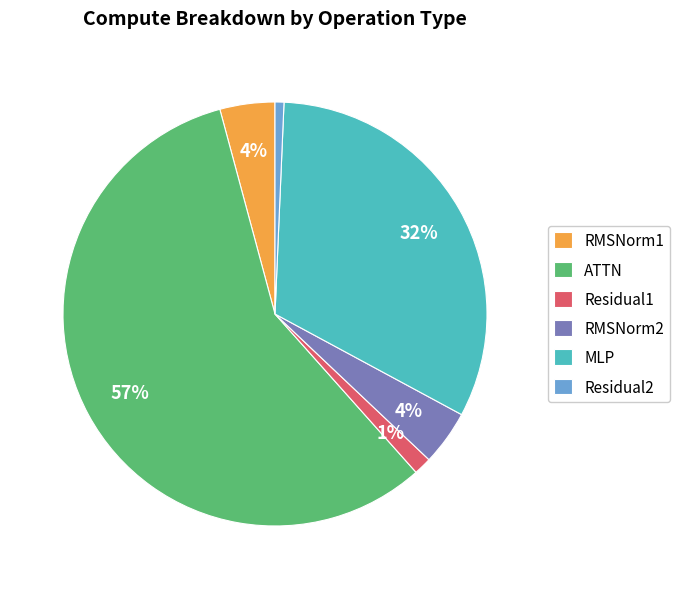

Count the number of slices in the pie.

6